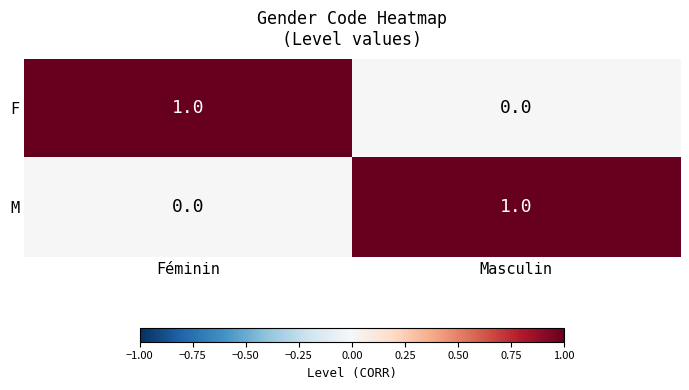

How many categories are shown in the chart?

2